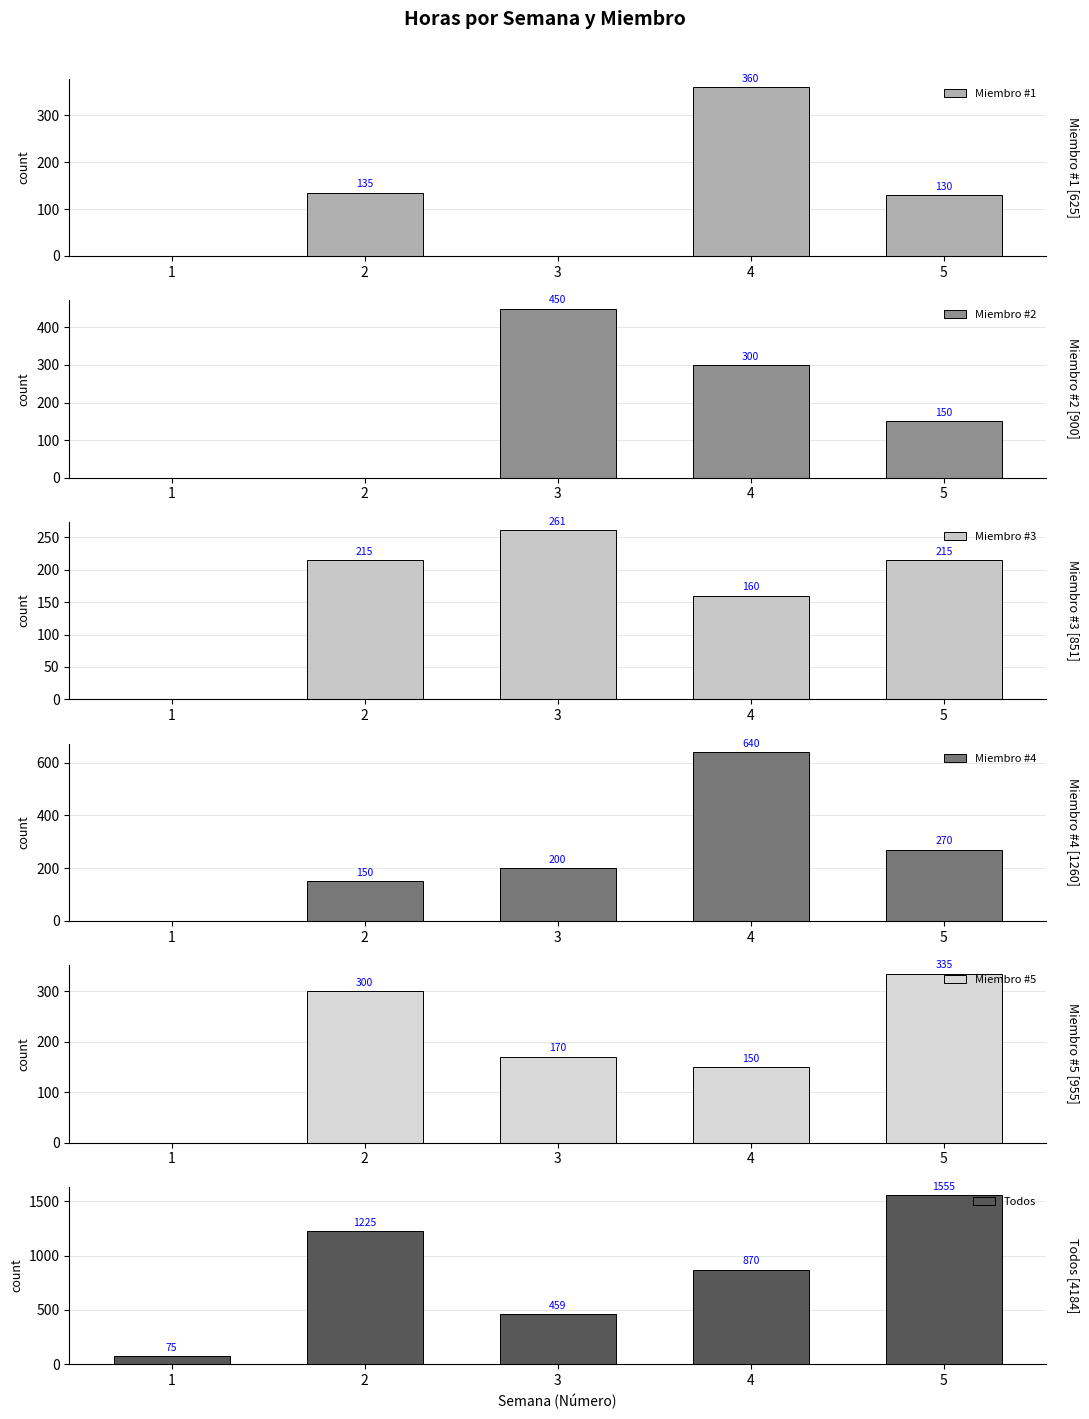

Which series has the largest total across all categories?

Todos